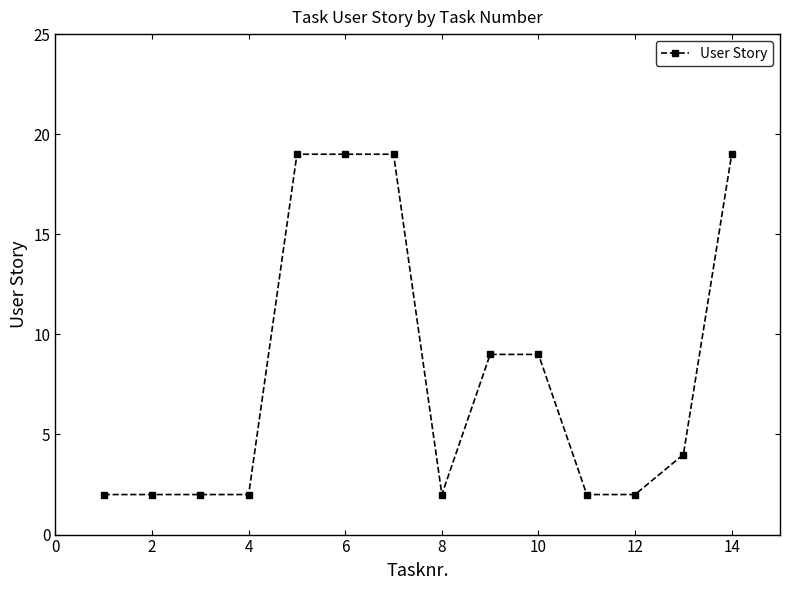

What is the sum of all values?

112